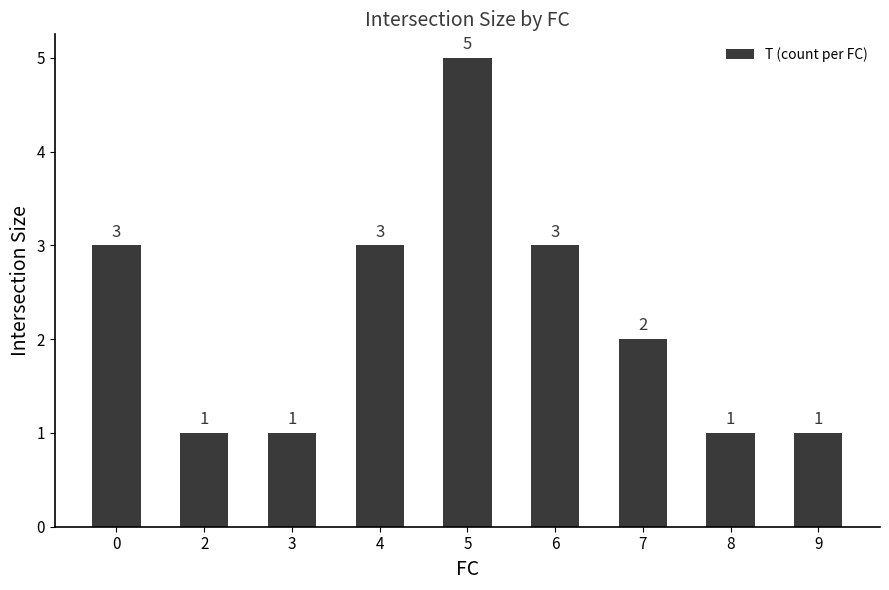

How many series are shown in this chart?

1